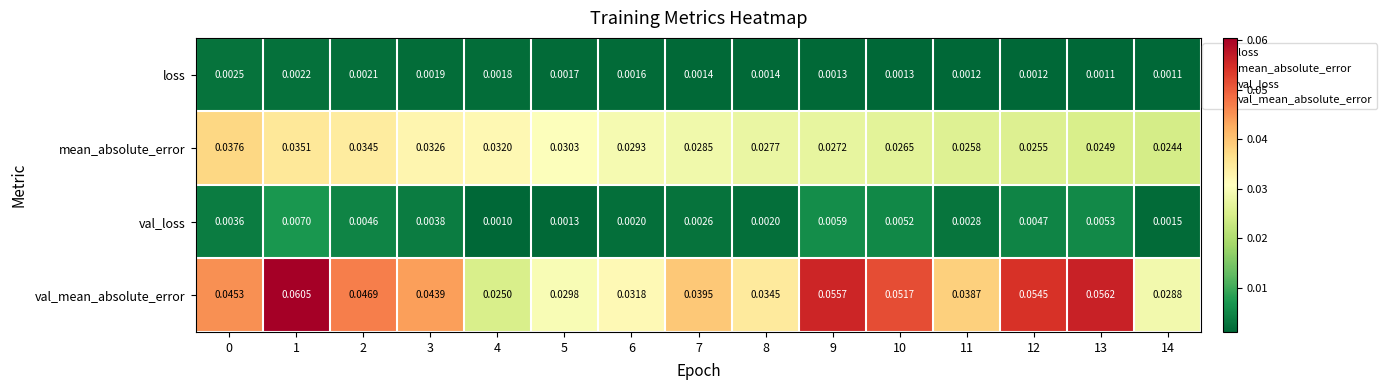

Is the value of val_mean_absolute_error at 3 greater than the value of loss at 9?

Yes